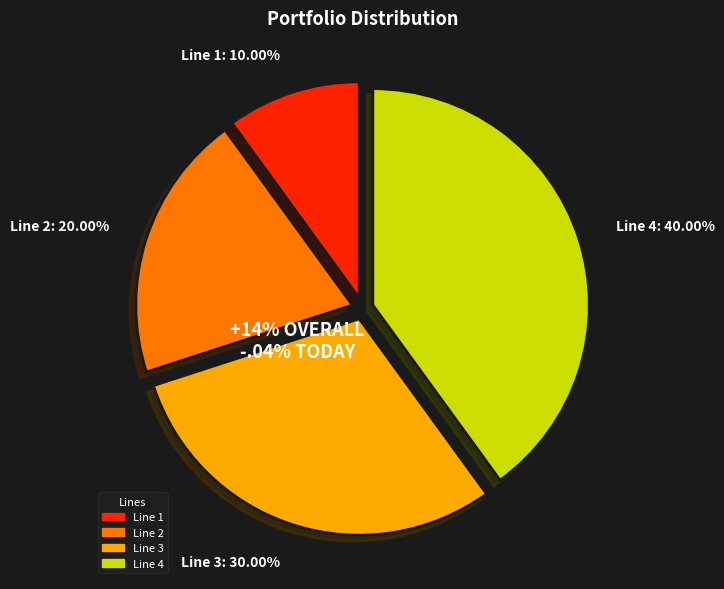

Does Line 4 account for over 50% of the chart?

No